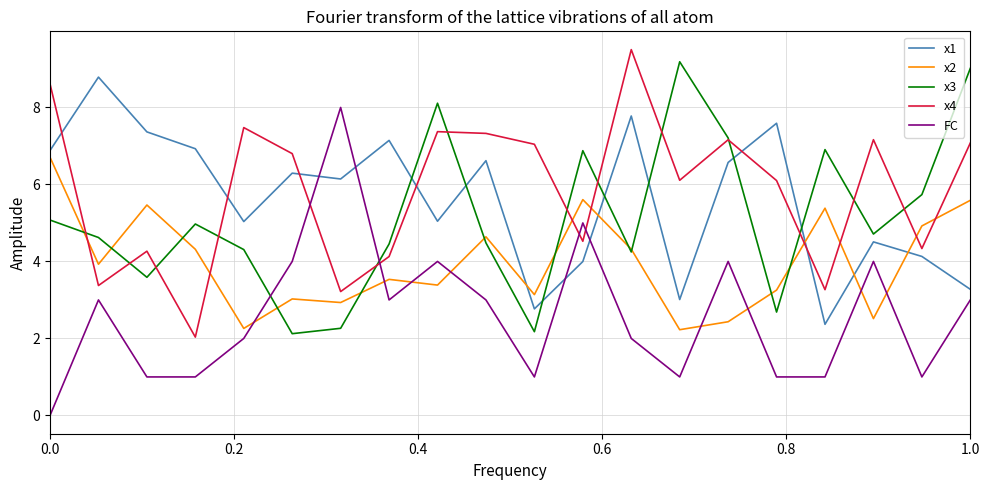

What is the maximum value for x4?

9.5